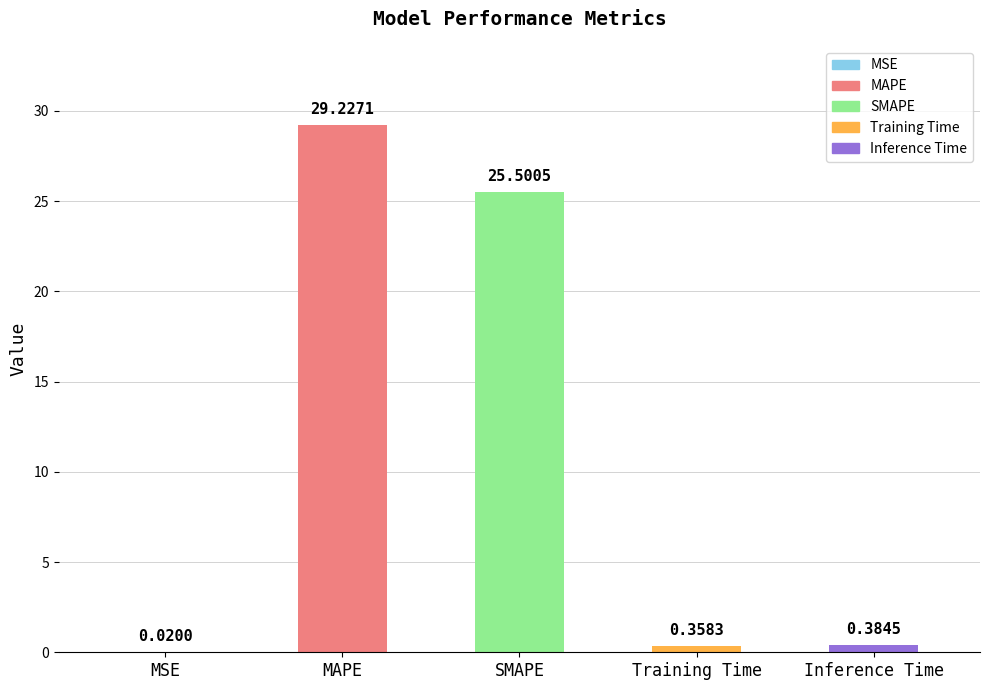

What is the greatest value displayed?

29.2